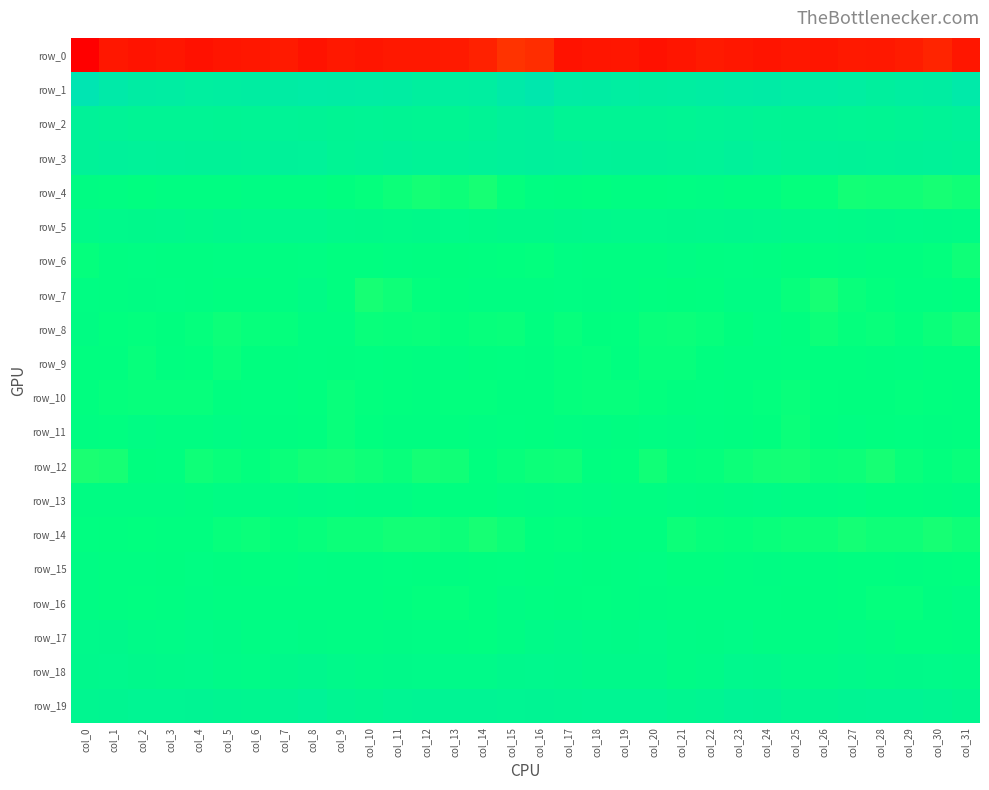

Reading left to right, extract all data points from this chart.

row_0: -236.2	-221.8	-224.0	-222.1	-225.1	-222.9	-221.6	-219.8	-224.5	-221.3	-223.2	-221.0	-220.9	-220.1	-215.9	-205.2	-208.8	-224.4	-222.9	-222.5	-225.1	-222.7	-220.1	-221.9	-223.2	-221.8	-222.8	-220.4	-221.1	-218.8	-213.8	-222.4
row_1: 66.4	50.8	44.3	42.4	38.0	39.6	41.0	44.3	46.5	45.0	43.3	42.9	36.4	37.9	40.0	51.1	58.7	45.4	44.4	40.8	38.2	39.6	42.6	44.8	47.2	43.6	43.8	40.7	35.3	39.7	41.1	52.6
row_2: 27.2	24.3	21.0	20.9	21.0	20.6	21.2	24.4	23.7	20.4	21.3	20.5	18.9	19.4	23.7	31.2	32.3	22.5	21.1	21.0	21.2	20.1	22.8	24.6	22.4	20.3	21.2	19.9	18.1	21.0	25.0	29.1
row_3: 27.9	29.8	28.7	27.3	26.2	26.3	24.6	29.7	28.8	21.7	25.4	27.1	24.6	25.4	27.7	30.7	32.4	30.2	28.4	26.4	26.7	25.3	26.0	31.2	25.7	21.7	26.8	26.6	23.9	26.4	27.3	25.5
row_4: -3.0	-5.2	-8.6	-5.5	-4.8	-4.3	-2.6	-4.6	-4.8	-9.1	-10.6	-13.4	-15.5	-13.3	-15.8	-10.5	-5.5	-6.3	-7.8	-5.0	-5.0	-3.5	-2.8	-5.1	-5.5	-10.7	-11.0	-14.6	-14.5	-14.2	-16.1	-14.4
row_5: 5.3	8.3	9.0	9.2	7.6	9.3	8.3	11.0	11.1	7.6	5.9	4.7	5.6	5.1	3.1	5.6	5.6	8.9	9.8	7.9	8.3	9.0	9.1	11.5	10.3	6.4	5.3	4.8	5.8	4.1	2.9	1.4
row_6: -10.7	-5.7	-3.9	-4.7	-4.8	-3.5	-3.8	-4.2	-3.5	-7.8	-7.5	-5.6	-5.8	-8.8	-8.4	-9.8	-10.2	-3.9	-4.6	-4.6	-5.3	-2.5	-4.6	-3.7	-4.6	-8.8	-6.5	-5.4	-7.5	-7.9	-10.5	-13.9
row_7: -3.8	-4.9	-2.8	-3.8	-5.5	-8.5	-8.5	-4.0	0.4	-7.2	-16.0	-13.4	-10.1	-8.1	-5.2	-5.5	-5.5	-3.9	-3.2	-4.2	-6.9	-9.0	-7.7	-1.1	-1.5	-11.5	-15.9	-11.7	-10.0	-6.5	-6.3	-9.4
row_8: -3.2	-9.8	-10.1	-9.0	-11.0	-13.0	-11.5	-10.9	-4.8	-4.8	-12.0	-11.5	-11.8	-10.4	-11.4	-11.8	-8.6	-11.4	-9.1	-9.7	-12.0	-12.7	-11.6	-8.8	-3.7	-7.5	-12.9	-10.8	-12.2	-10.3	-12.7	-15.5
row_9: -8.0	-8.3	-11.5	-8.1	-9.7	-11.9	-9.2	-6.1	-4.7	-6.0	-6.8	-8.3	-6.0	-5.3	-6.9	-6.4	-6.2	-10.1	-10.8	-7.6	-11.1	-11.4	-7.9	-5.2	-5.0	-6.3	-8.0	-7.4	-5.8	-5.6	-7.3	-8.5
row_10: -8.2	-10.5	-11.2	-11.6	-11.1	-7.9	-6.9	-6.6	-9.5	-11.8	-10.4	-9.6	-8.5	-10.3	-10.4	-7.3	-7.2	-10.9	-11.5	-11.5	-9.9	-7.1	-6.6	-7.8	-10.1	-12.1	-9.8	-9.3	-9.3	-10.5	-9.8	-7.7
row_11: -5.1	-6.7	-1.9	-5.4	-5.4	-2.4	-4.4	-6.1	-7.3	-12.0	-9.7	-5.9	-6.2	-7.8	-5.2	-6.7	-7.0	-4.7	-2.8	-6.3	-3.8	-2.5	-5.6	-6.1	-8.8	-12.5	-7.5	-5.6	-7.5	-6.5	-6.0	-7.5
row_12: -17.1	-16.0	-9.2	-7.7	-13.8	-11.9	-10.4	-12.3	-14.6	-15.6	-13.9	-12.1	-15.3	-14.3	-9.4	-11.4	-13.0	-13.6	-7.6	-9.6	-14.6	-10.3	-10.9	-13.2	-15.2	-15.3	-12.8	-12.8	-16.3	-11.8	-10.0	-12.2
row_13: -3.3	-3.1	-3.1	-2.8	-5.8	-1.9	-2.7	-1.0	0.6	-0.9	-1.8	-2.2	-6.8	-7.6	-7.3	-3.6	-2.1	-3.8	-2.1	-4.2	-5.1	-1.4	-2.8	0.2	0.2	-1.8	-1.4	-3.9	-7.3	-8.0	-6.1	-3.4
row_14: -6.3	-8.5	-9.3	-8.4	-7.4	-11.6	-12.8	-10.3	-11.3	-13.2	-12.9	-14.8	-14.7	-13.2	-15.8	-13.0	-9.5	-10.0	-8.8	-8.0	-8.4	-13.3	-11.3	-10.7	-12.0	-13.4	-13.3	-15.2	-13.8	-13.9	-16.2	-13.6
row_15: -2.5	-4.3	-5.6	-6.0	-3.7	-6.1	-8.1	-6.7	-3.6	-4.2	-5.7	-6.7	-7.2	-6.1	-7.2	-6.8	-7.5	-5.5	-6.2	-5.1	-4.0	-7.3	-7.9	-5.5	-3.1	-4.9	-6.2	-7.0	-7.0	-6.0	-8.3	-9.6
row_16: -1.3	-4.6	-6.7	-5.5	-2.5	-4.8	-4.6	-4.9	-5.4	-5.5	-5.6	-7.2	-10.3	-11.0	-7.9	-2.4	-5.4	-6.0	-6.8	-4.0	-3.2	-4.9	-4.5	-5.3	-5.2	-5.8	-5.9	-8.7	-10.6	-10.7	-6.3	-2.5
row_17: 8.1	8.6	4.9	2.0	5.1	3.1	-1.4	2.5	0.0	-2.4	-1.8	-0.0	-1.0	-5.4	-6.8	-1.8	4.5	7.6	3.4	2.8	5.3	0.5	0.1	2.3	-1.1	-2.5	-1.3	0.4	-2.6	-6.5	-6.8	-4.8
row_18: 9.7	10.9	8.6	6.3	8.4	3.9	2.0	8.9	11.5	6.7	4.3	5.8	5.3	5.1	5.3	9.7	11.1	10.4	7.6	6.9	7.4	1.8	4.3	11.1	9.7	5.5	4.7	6.2	4.8	5.6	5.2	4.2
row_19: 16.3	17.6	19.7	20.1	20.6	17.8	16.3	22.6	26.0	19.0	16.4	19.8	21.9	21.9	21.2	19.7	20.8	18.8	20.0	20.3	20.1	16.1	18.2	25.4	23.7	16.8	17.8	20.7	21.9	22.3	18.8	14.8